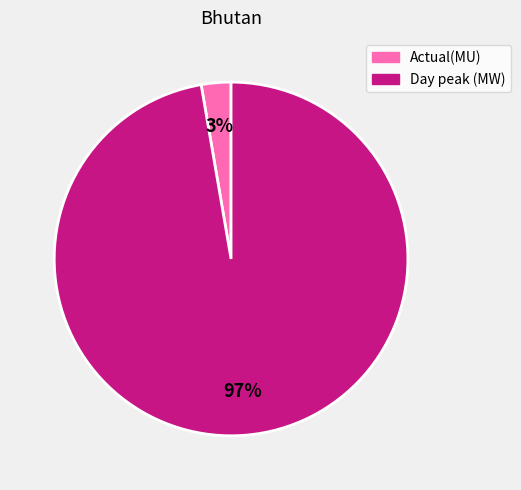

Between Actual(MU) and Day peak (MW), which is larger?

Day peak (MW)